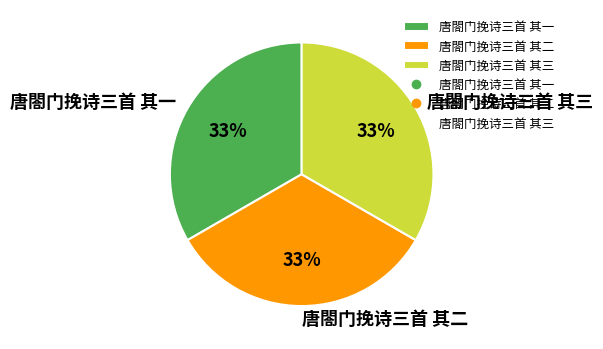

What percentage is the 唐閤门挽诗三首 其二 slice, to the nearest percent?

33%